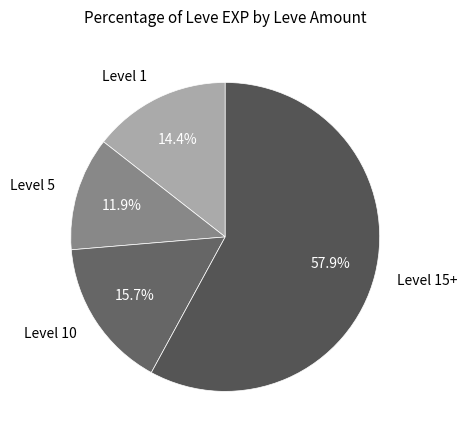

How many slices are in this pie chart?

4